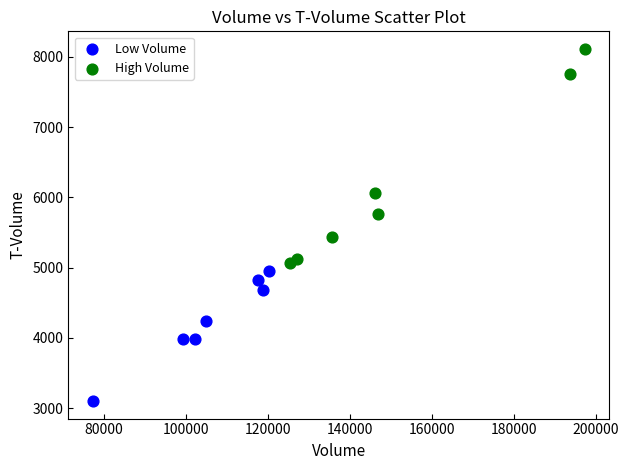

Which series contains the lowest Y value?

Low Volume